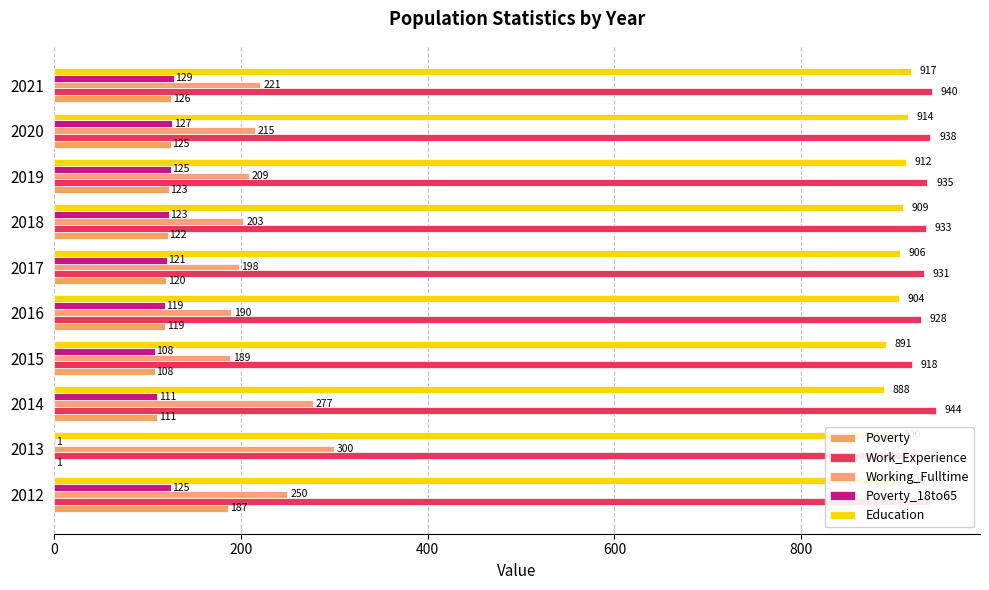

How many categories are shown in the chart?

10